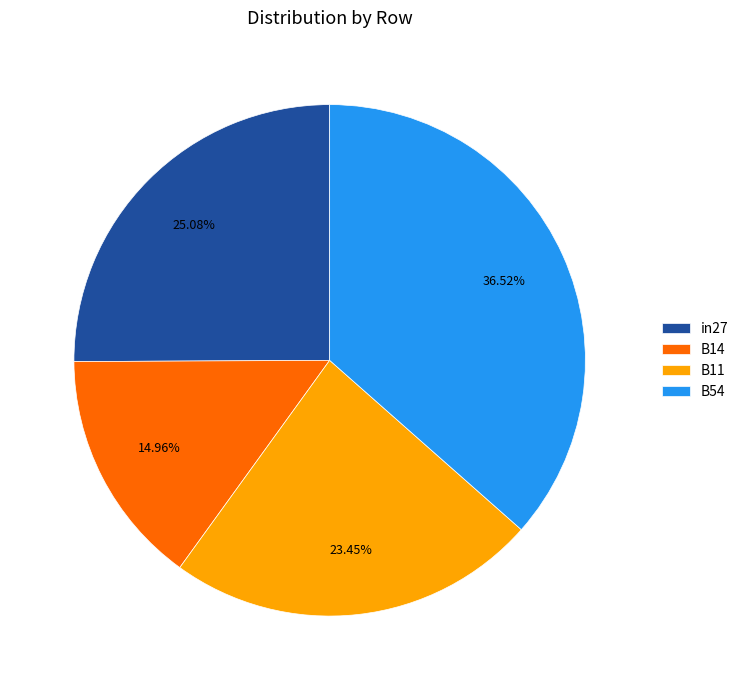

To the nearest percent, what is the difference between the B11 and in27 slice percentages?

2%